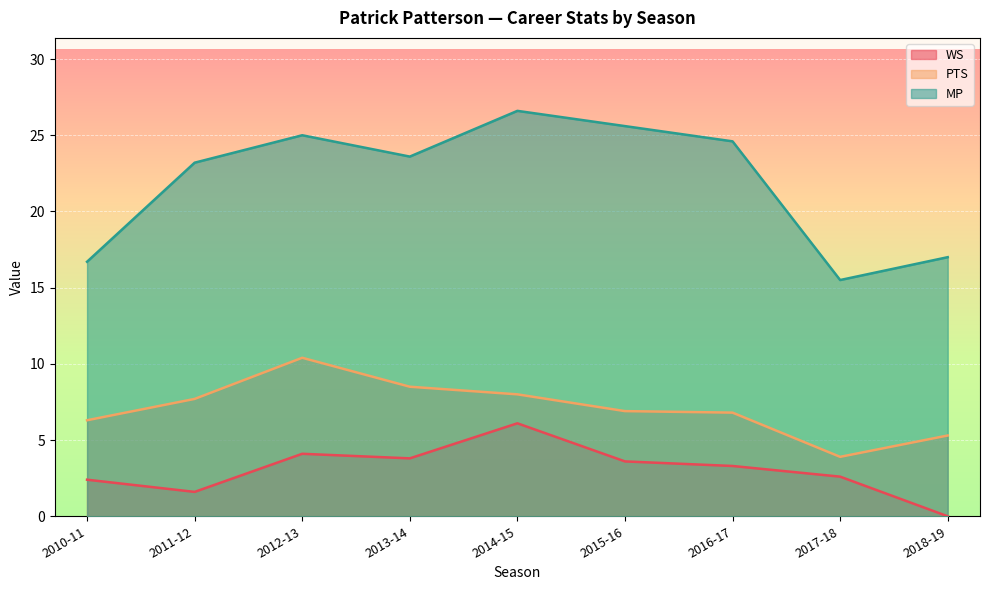

What are all the series names shown in the legend?

WS, PTS, MP